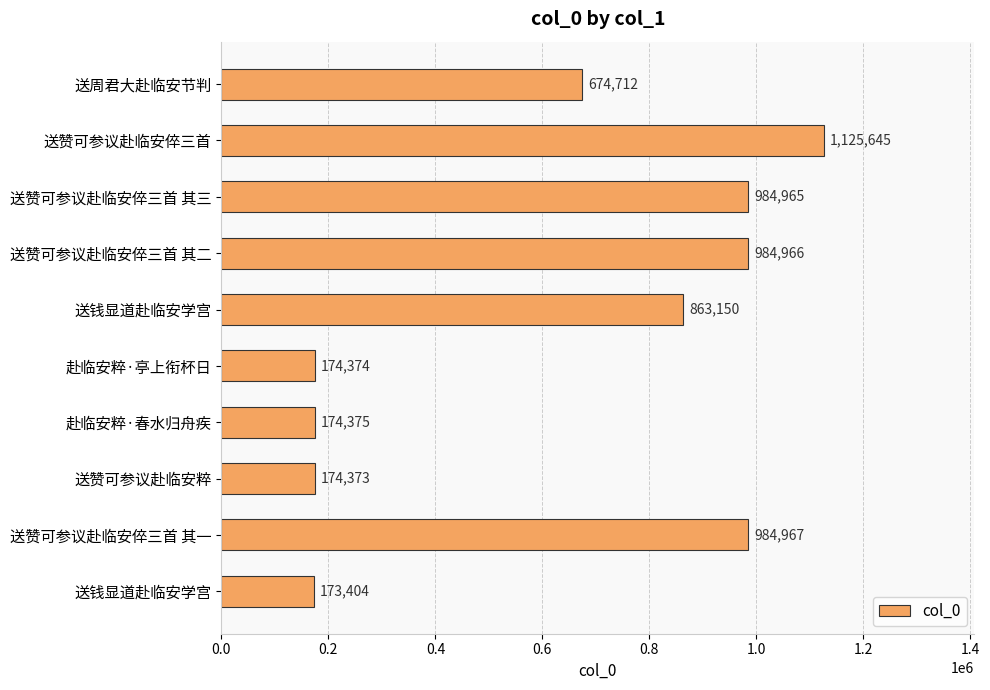

Are the bars horizontal?

Yes